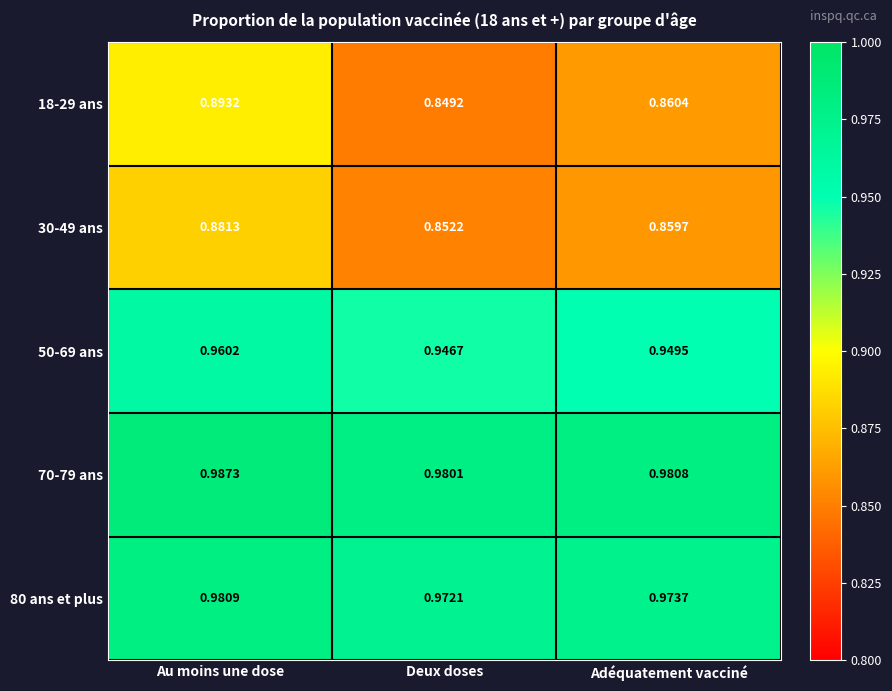

Between Au moins une dose and Adéquatement vacciné, which series saw the biggest shift?

18-29 ans